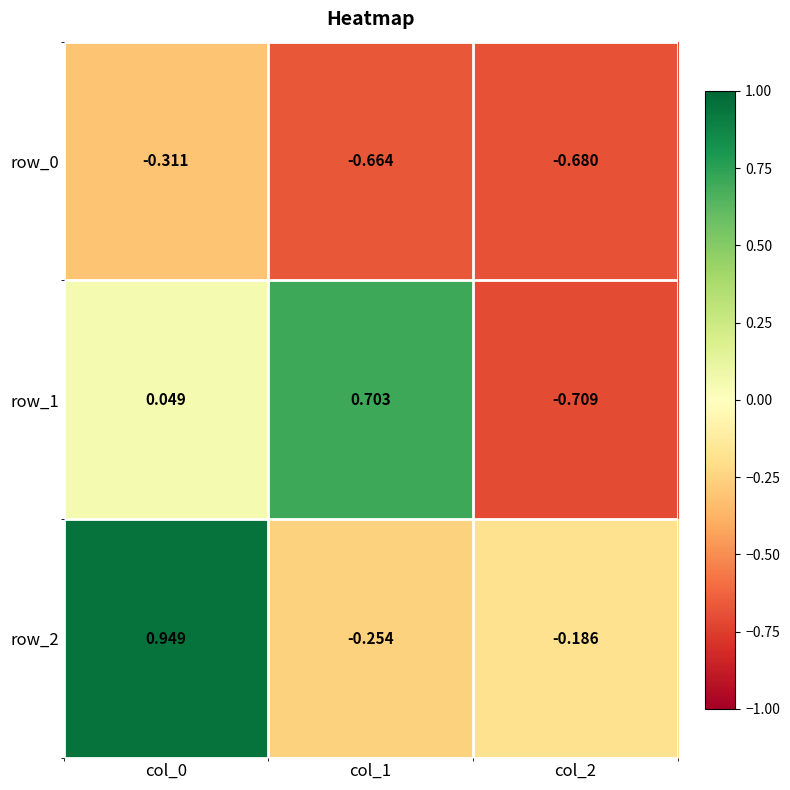

Is the value of row_0 at col_0 greater than the value of row_2 at col_0?

No